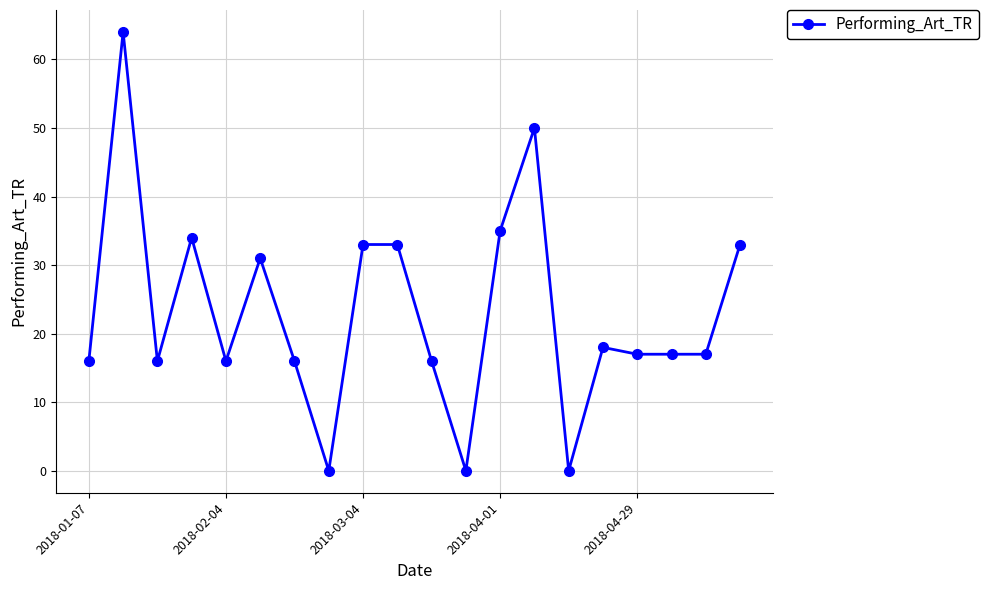

Count the number of data series in this chart.

1